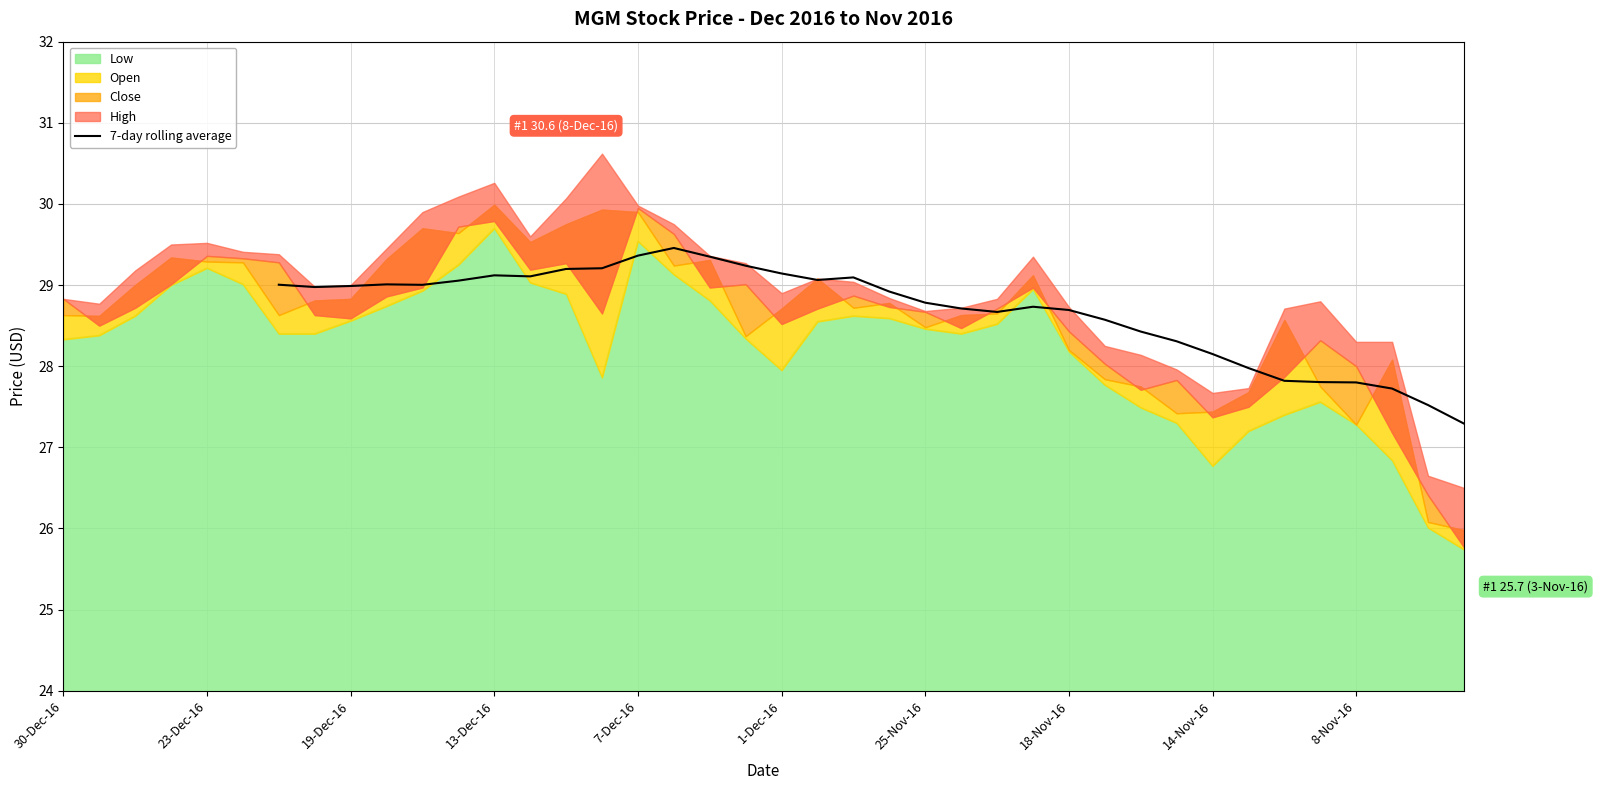

The value of 7-day rolling average at 13-Dec-16 is 50.5. True or false?

False